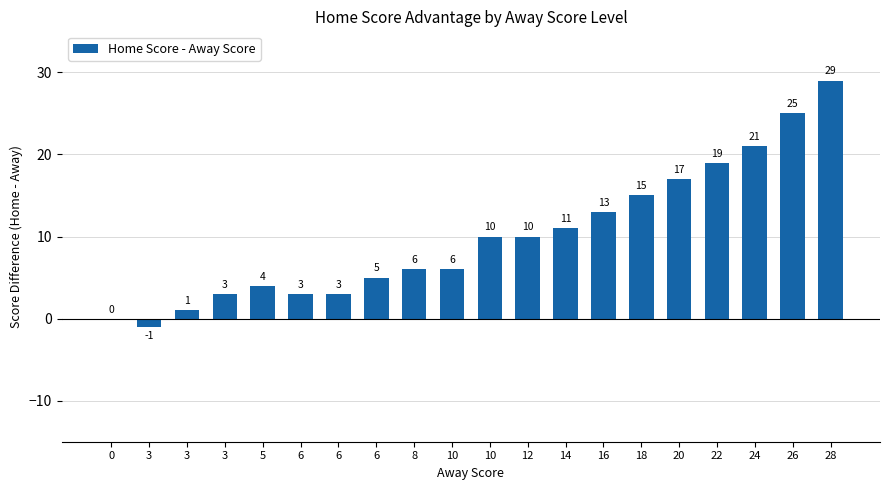

What is the change in value from 3 to 20?

+16